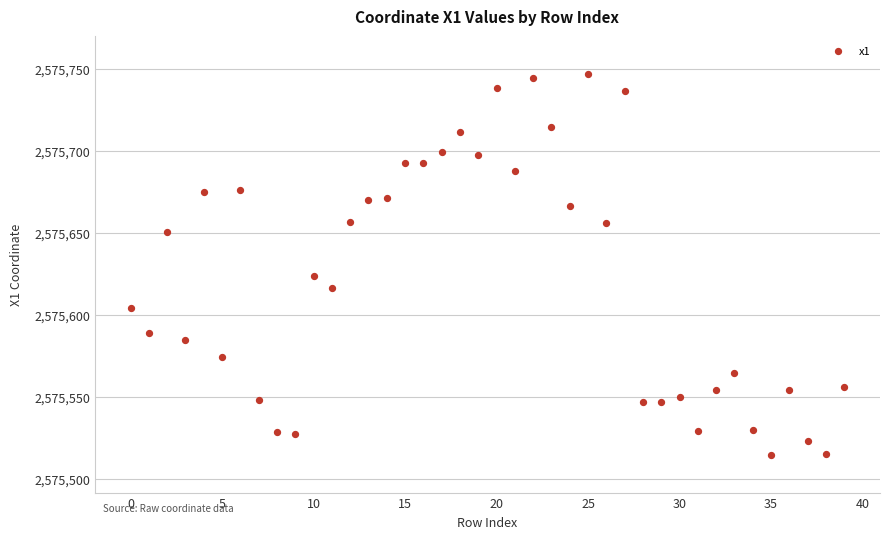

What Y value in the scatter plot is closest to 2575630?

2575623.3